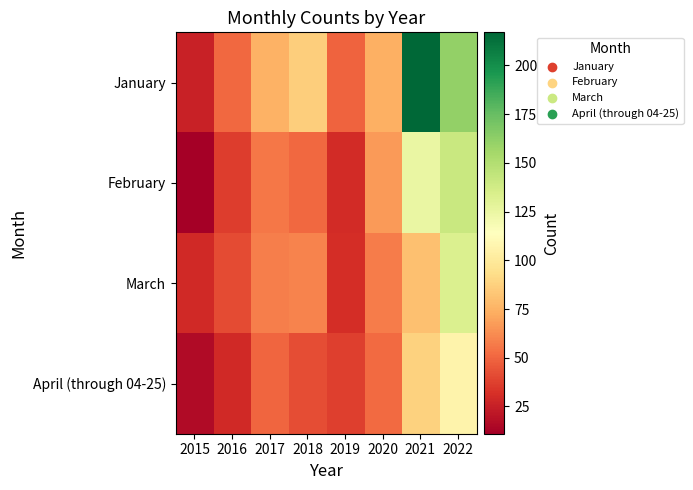

Reading left to right, transcribe all the data shown in this chart.

January: 2015=26	2016=51	2017=75	2018=86	2019=49	2020=74	2021=217	2022=161
February: 2015=11	2016=36	2017=56	2018=51	2019=30	2020=67	2021=125	2022=141
March: 2015=29	2016=41	2017=58	2018=60	2019=31	2020=57	2021=81	2022=133
April (through 04-25): 2015=16	2016=29	2017=50	2018=42	2019=37	2020=52	2021=88	2022=106